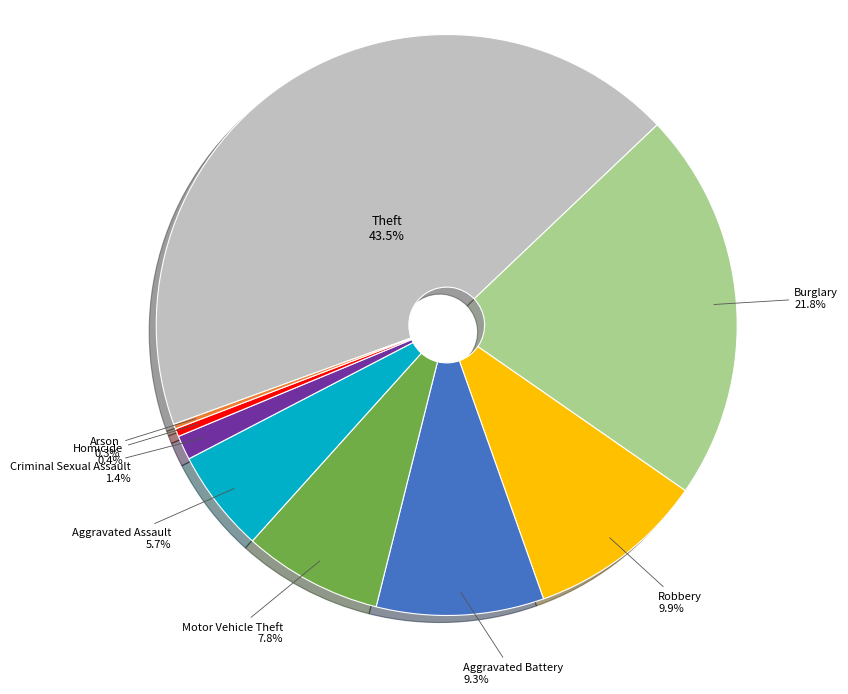

Is there a majority slice in this chart?

No